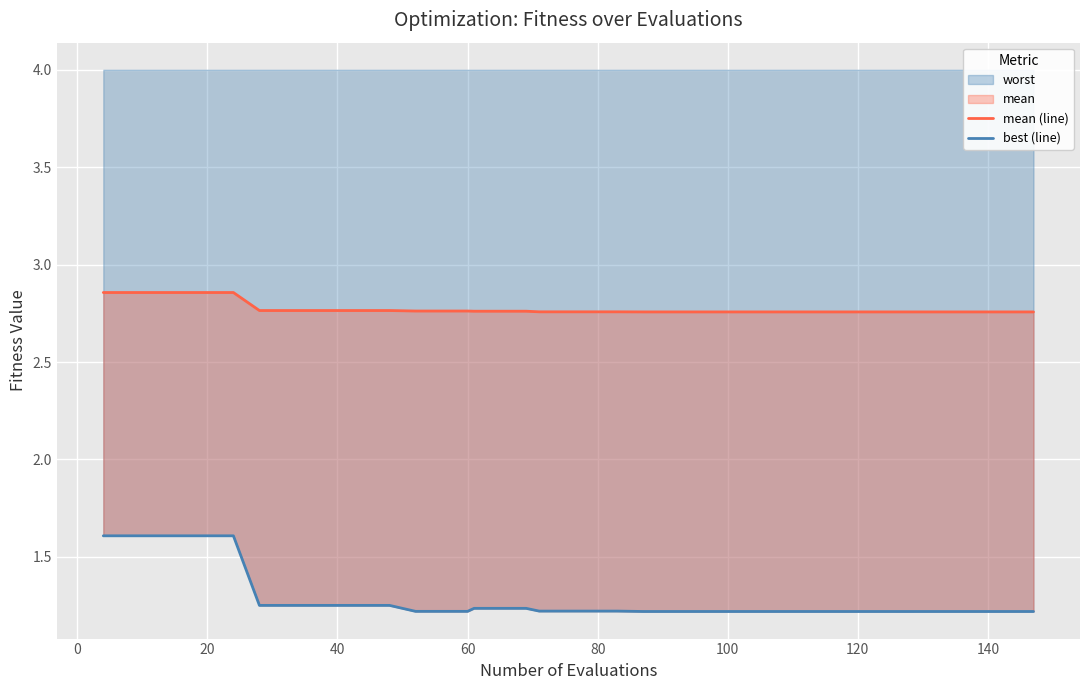

True or false: worst has a value of 0.7 at 40.

False